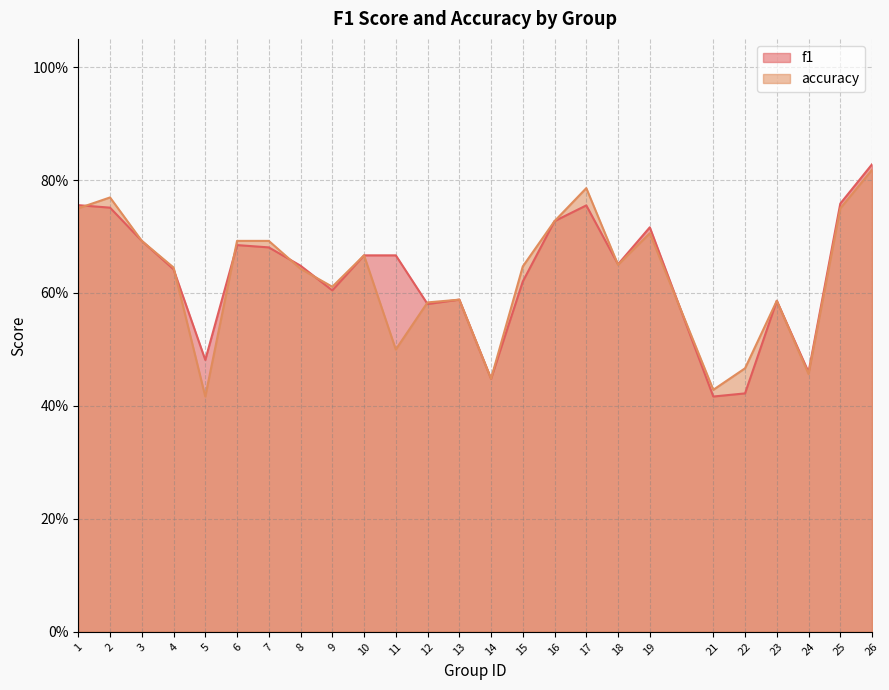

What is the total value across all series at 7?

1.4